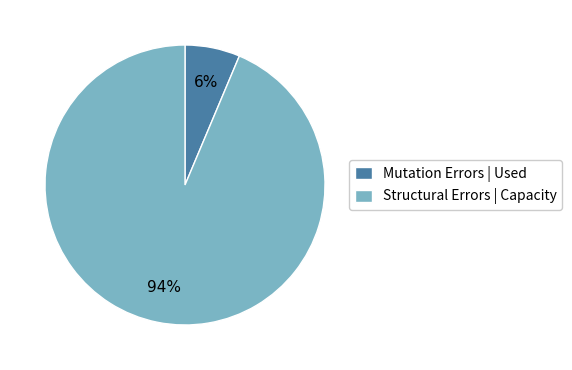

Between Mutation Errors | Used and Structural Errors | Capacity, which is larger?

Structural Errors | Capacity